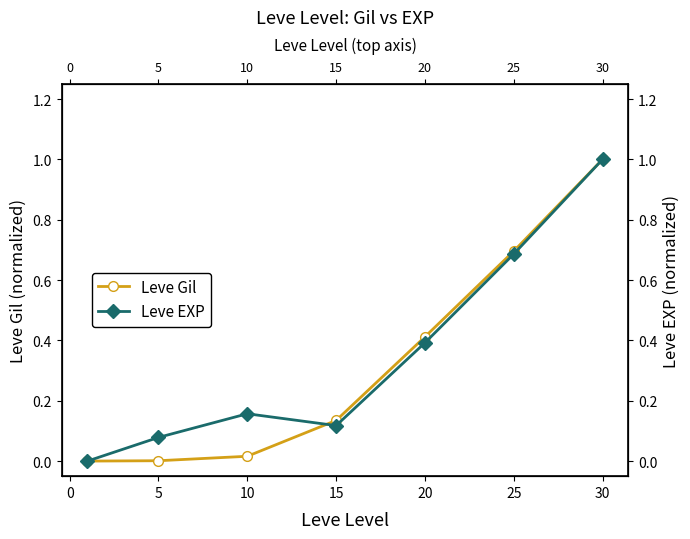

True or false: Leve EXP has more than 1 points higher than both neighbors.

False